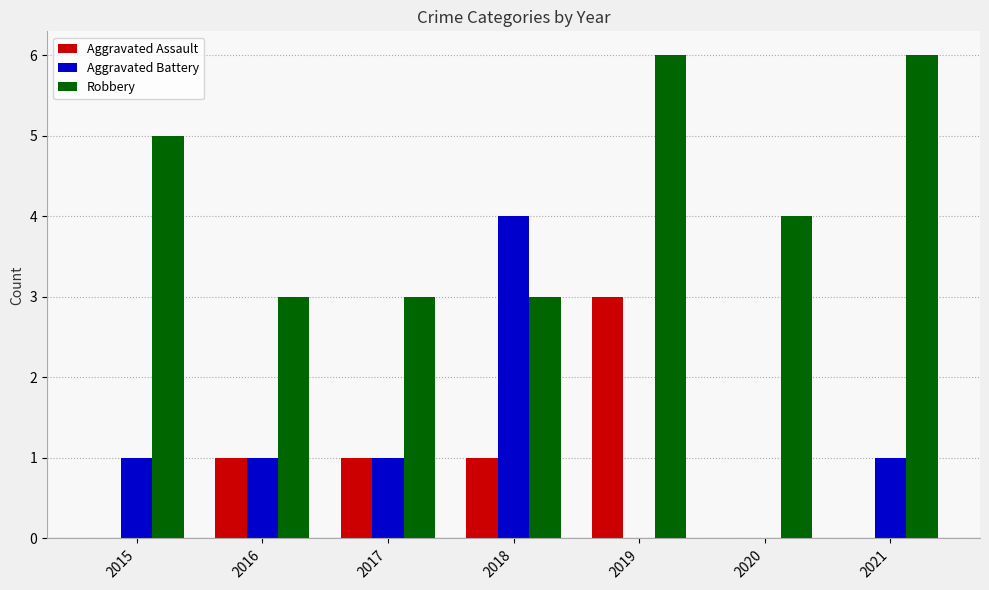

What is the maximum value for Robbery?

6